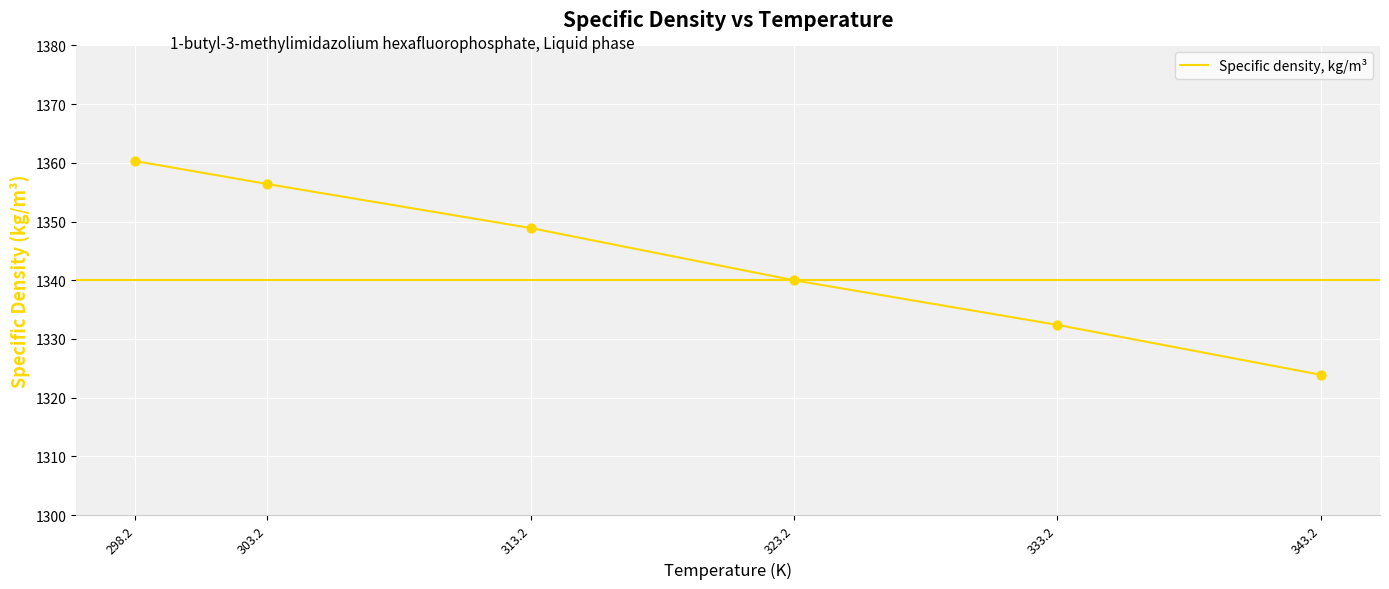

What is the change in value from 303.2 to 333.2?

-24.0